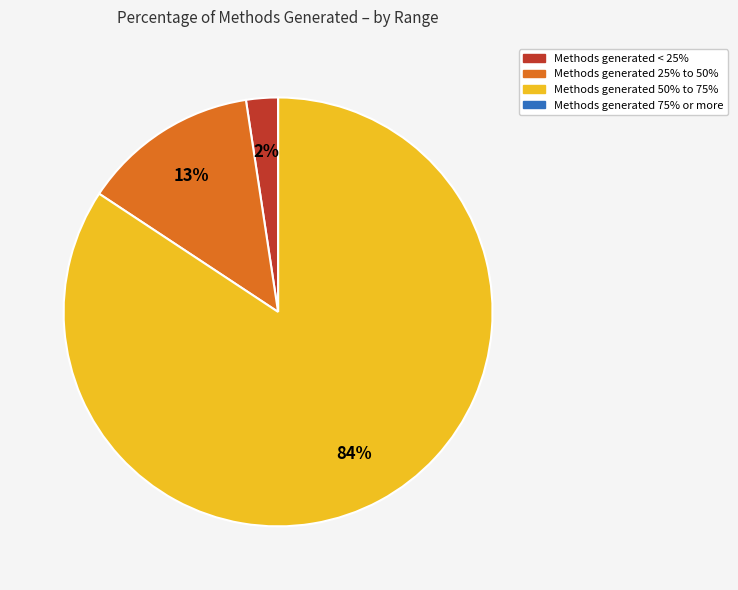

To the nearest percent, what is the average slice percentage?

25%